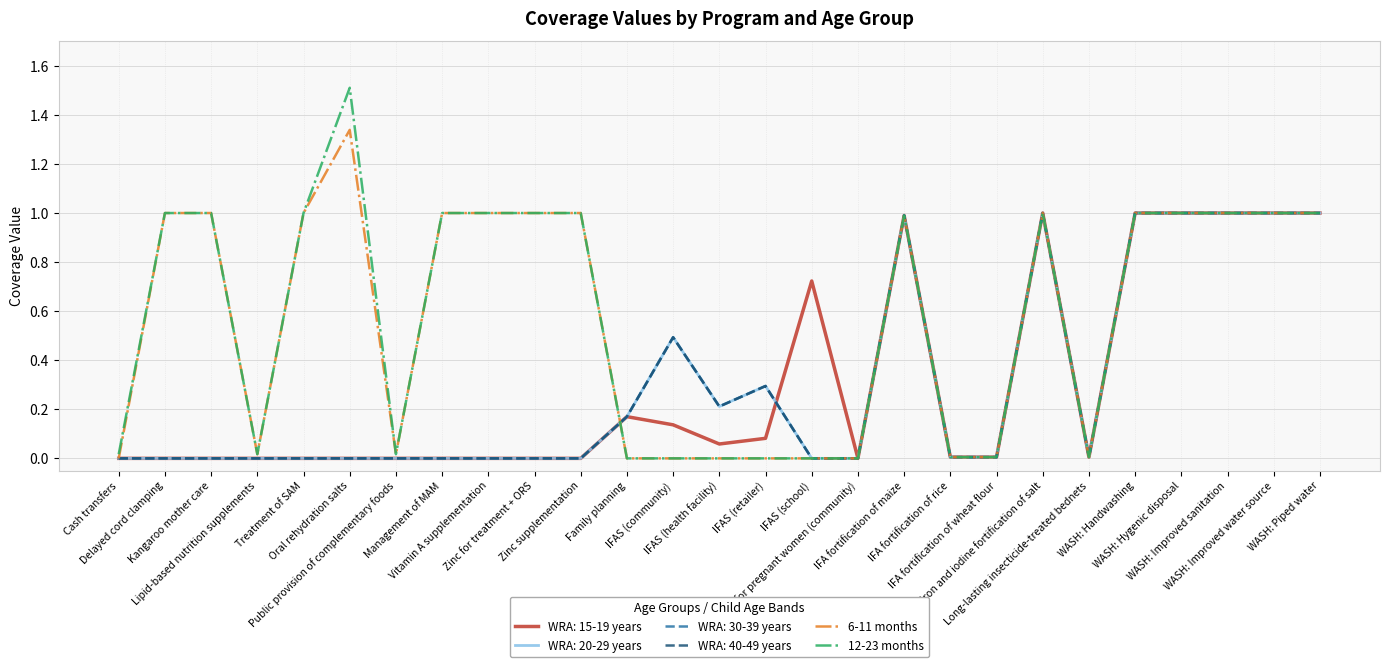

What is the label of the 17th point from the right?

Zinc supplementation